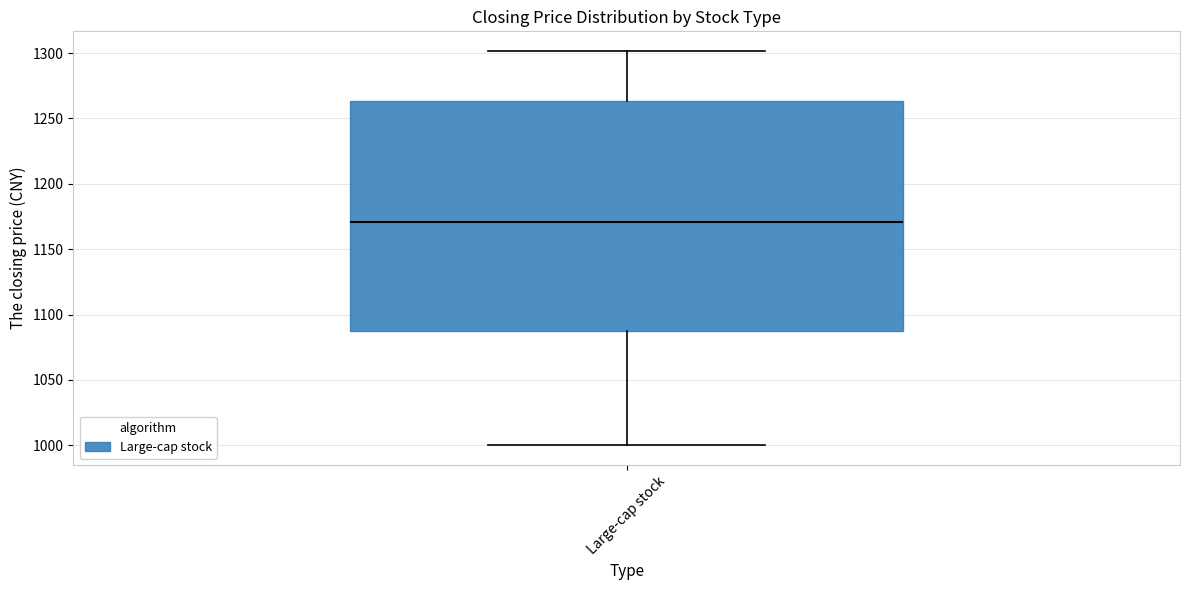

Read this box plot against the y-axis: the position of the median line, the range covered by the box, and the ends of both whiskers. The values are not printed on the chart, so give them approximately, as read against the axis.

median 1170, box 1090 to 1265, whiskers 1000 to 1300